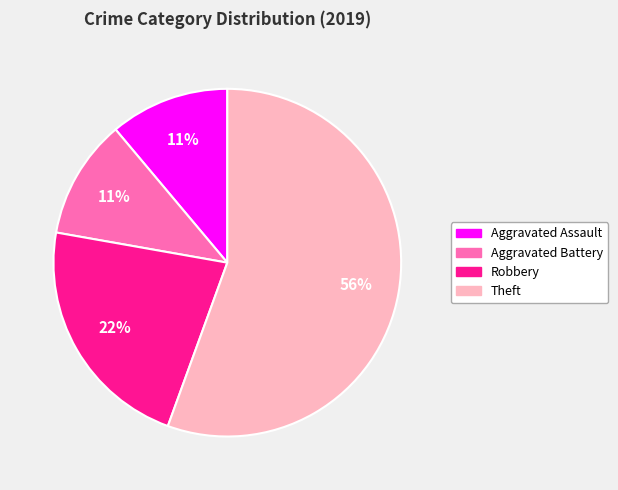

What is the ratio of the value at Aggravated Battery to the value at Robbery?

0.5